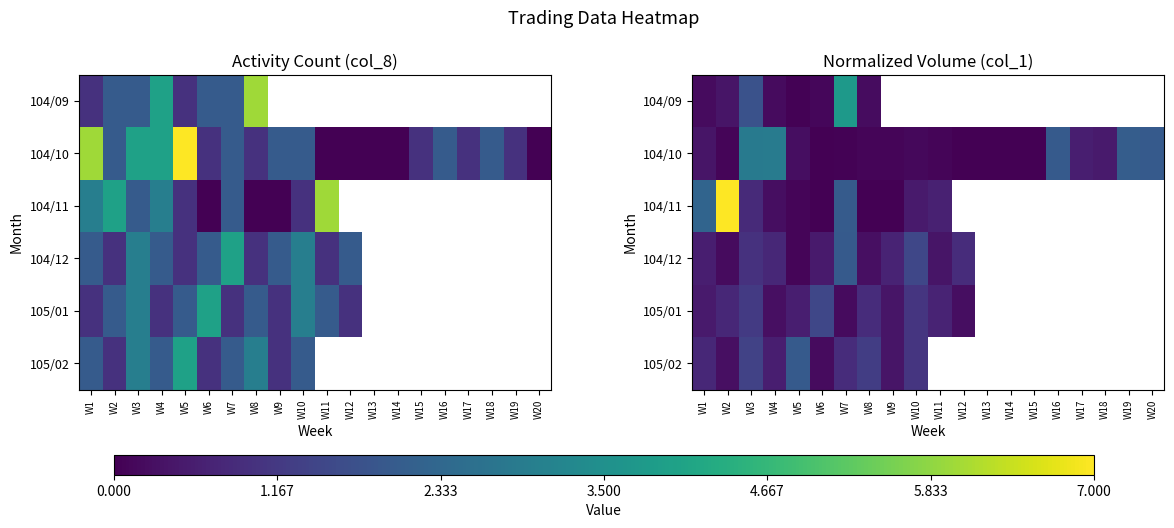

Rank the categories by 104/12 value from highest to lowest.

W7, W10, W3, W12, W4, W9, W1, W6, W8, W2, W5, W13, W14, W15, W16, W17, W18, W19, W20, W11